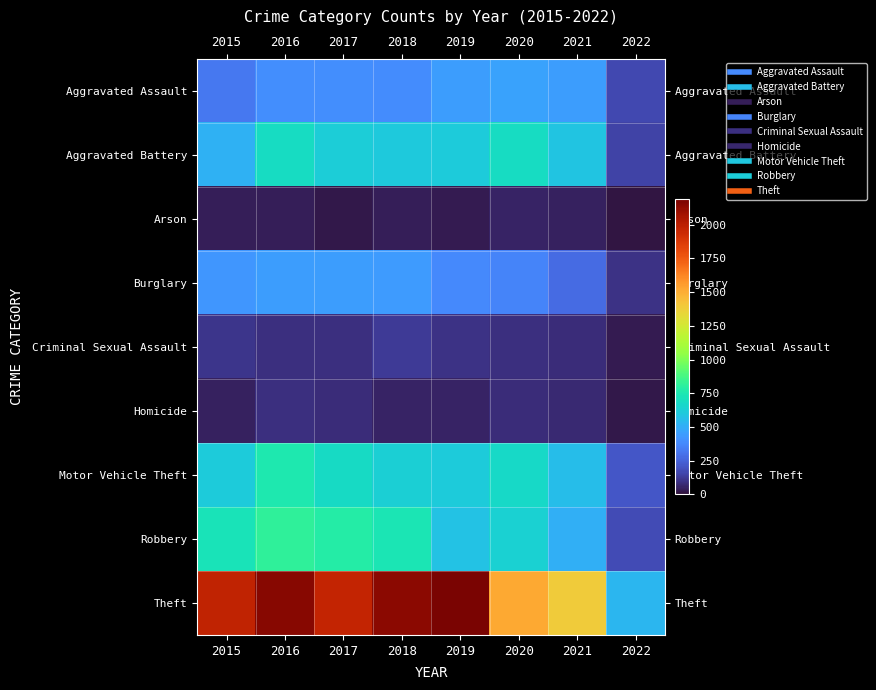

Count the number of data series in this chart.

9